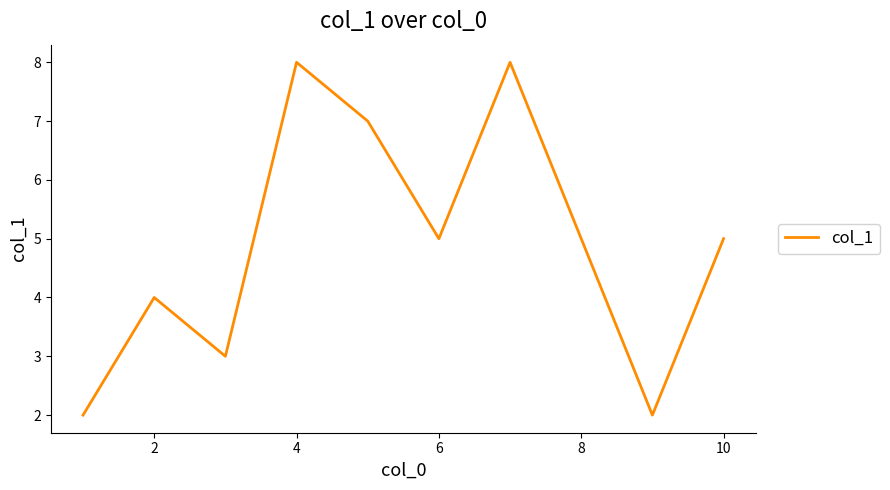

How many lines are shown in the chart?

1